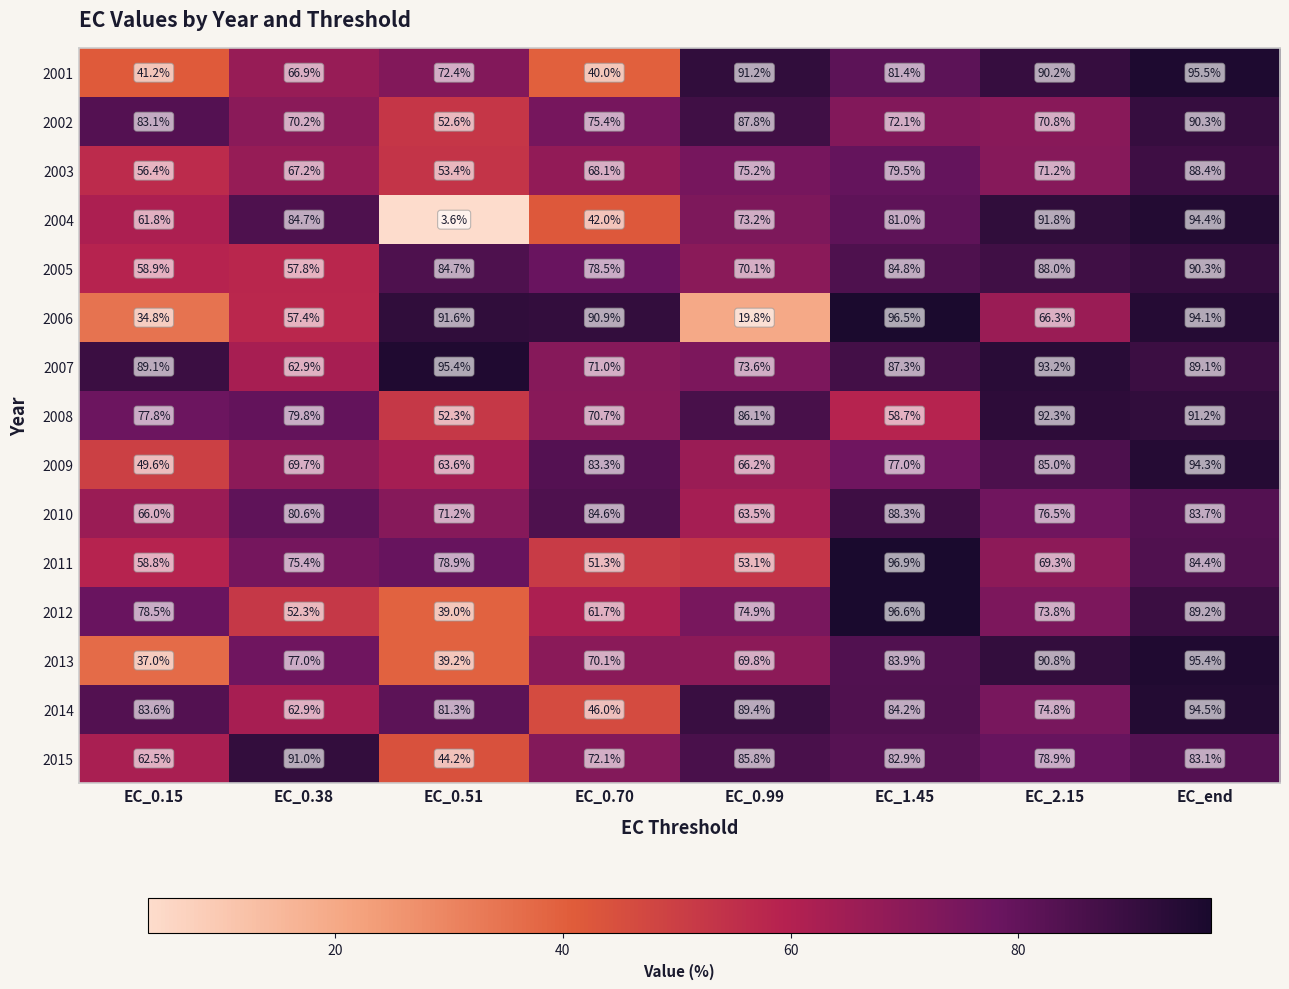

Read the 2005 value at EC_0.51.

84.7